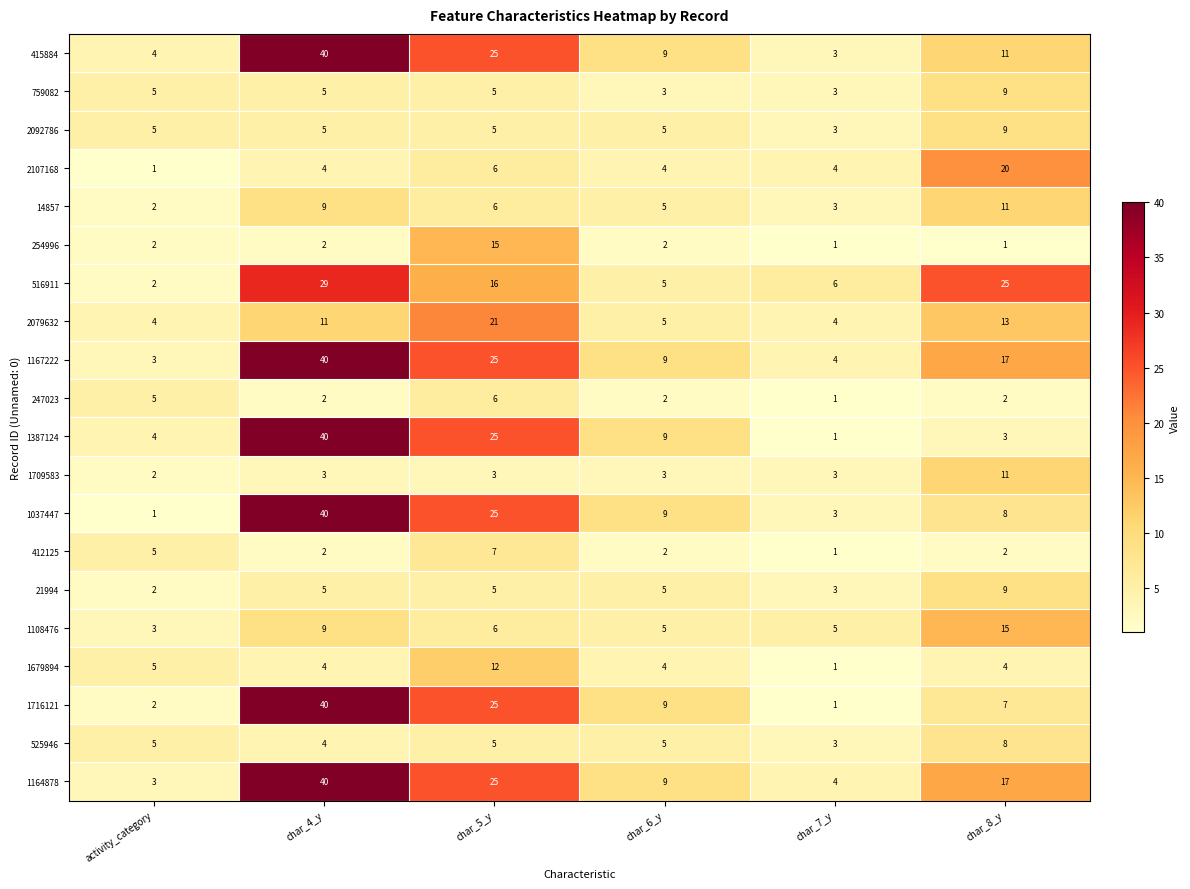

Which label corresponds to the largest value in the chart?

char_4_y